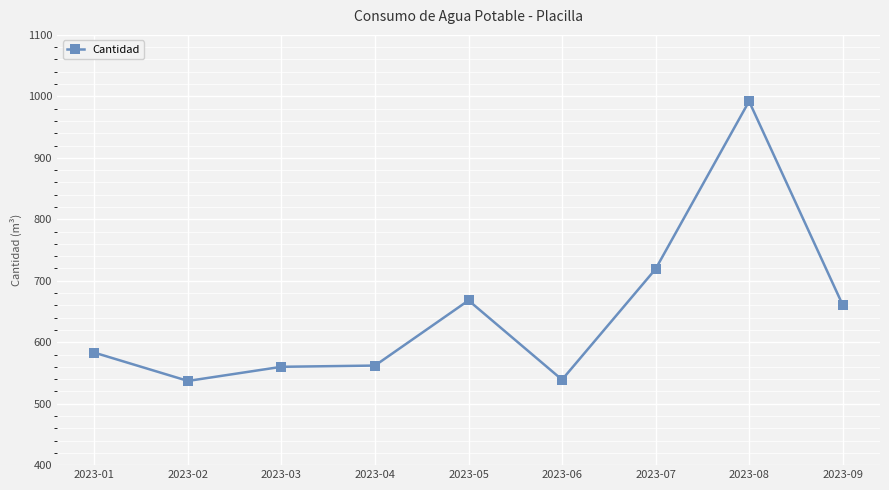

Is it true that the value at 2023-02 is 537?

True